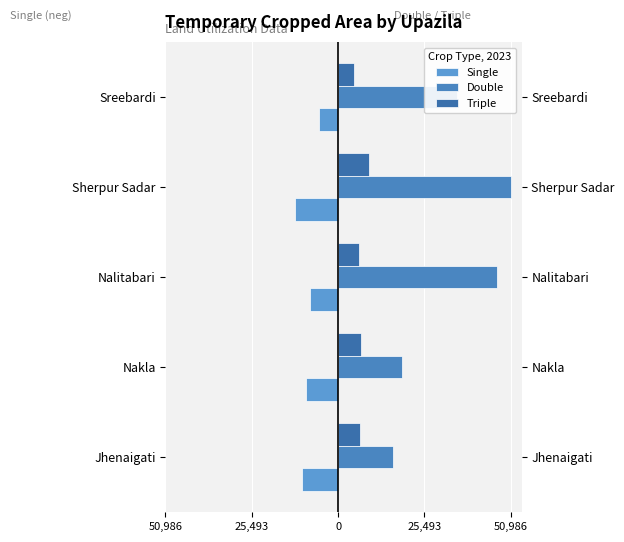

At Sreebardi, list the series in order from largest to smallest.

Double, Triple, Single